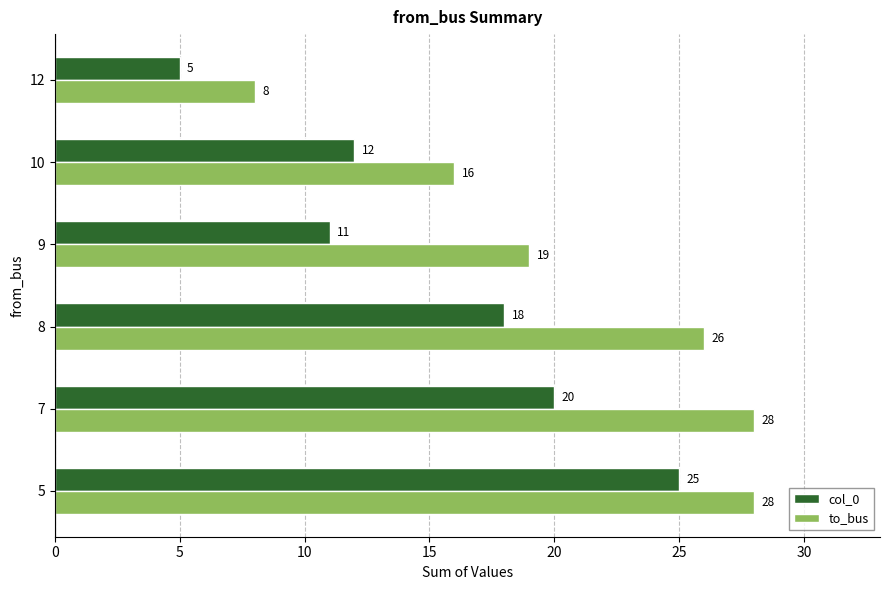

List the series in order of their peak value, lowest first.

col_0, to_bus